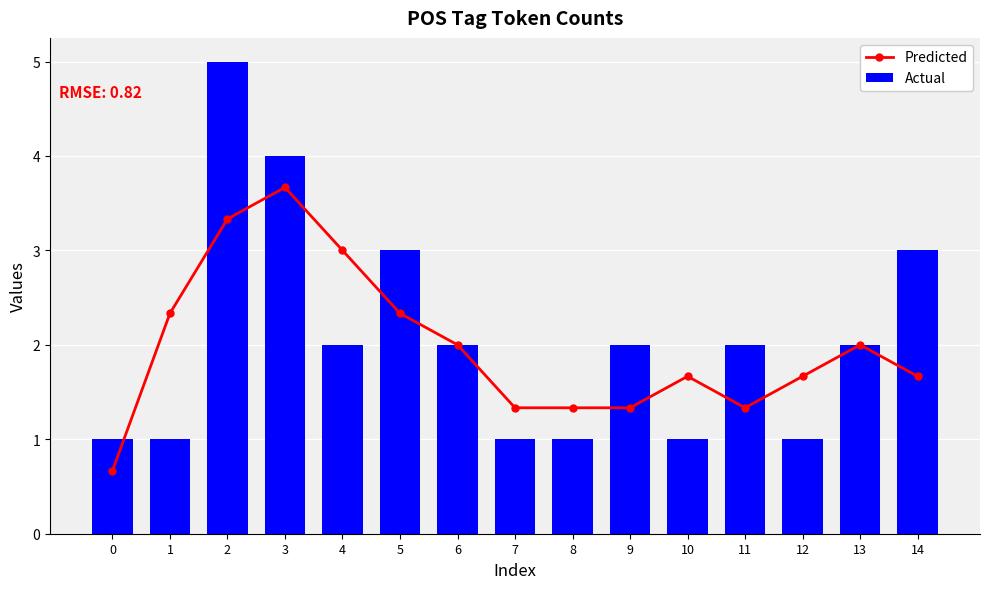

What is the minimum value shown in the chart?

0.7